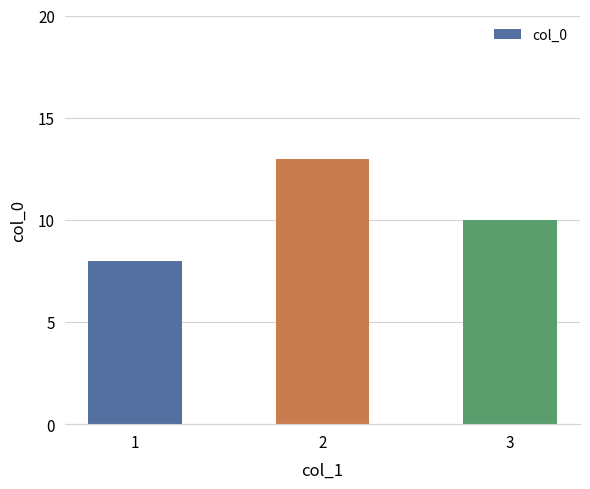

What is the ratio of the value at 1 to the value at 3?

0.8